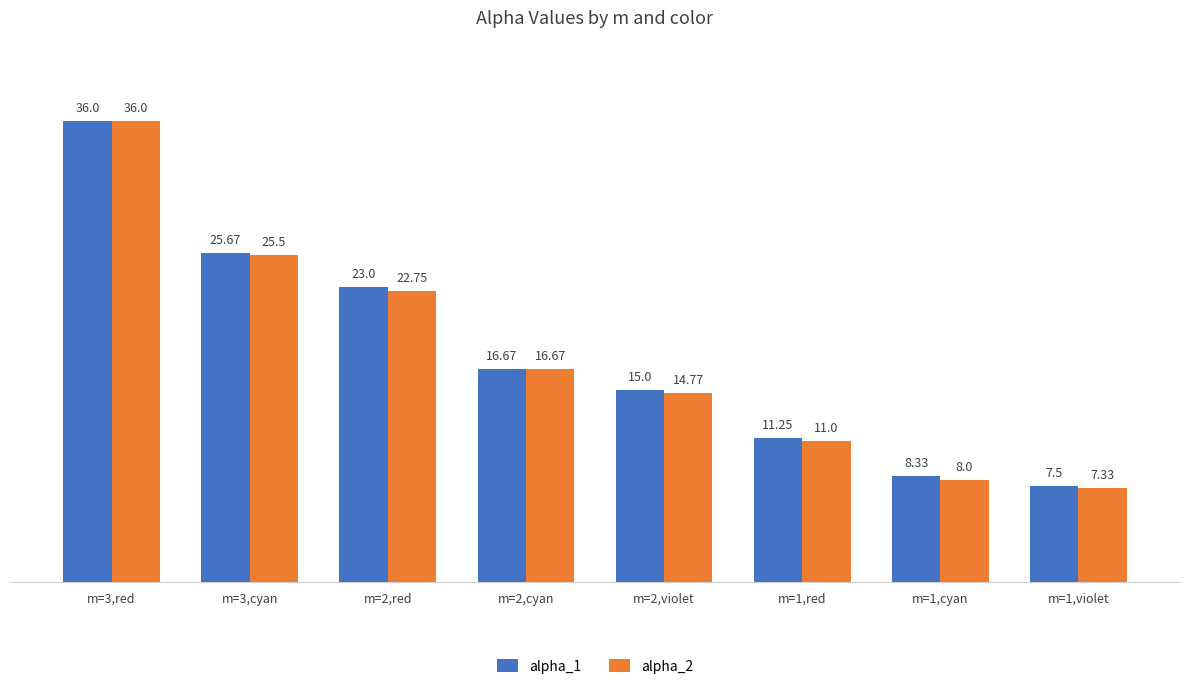

At which category is the sum across all series the highest?

m=3,red